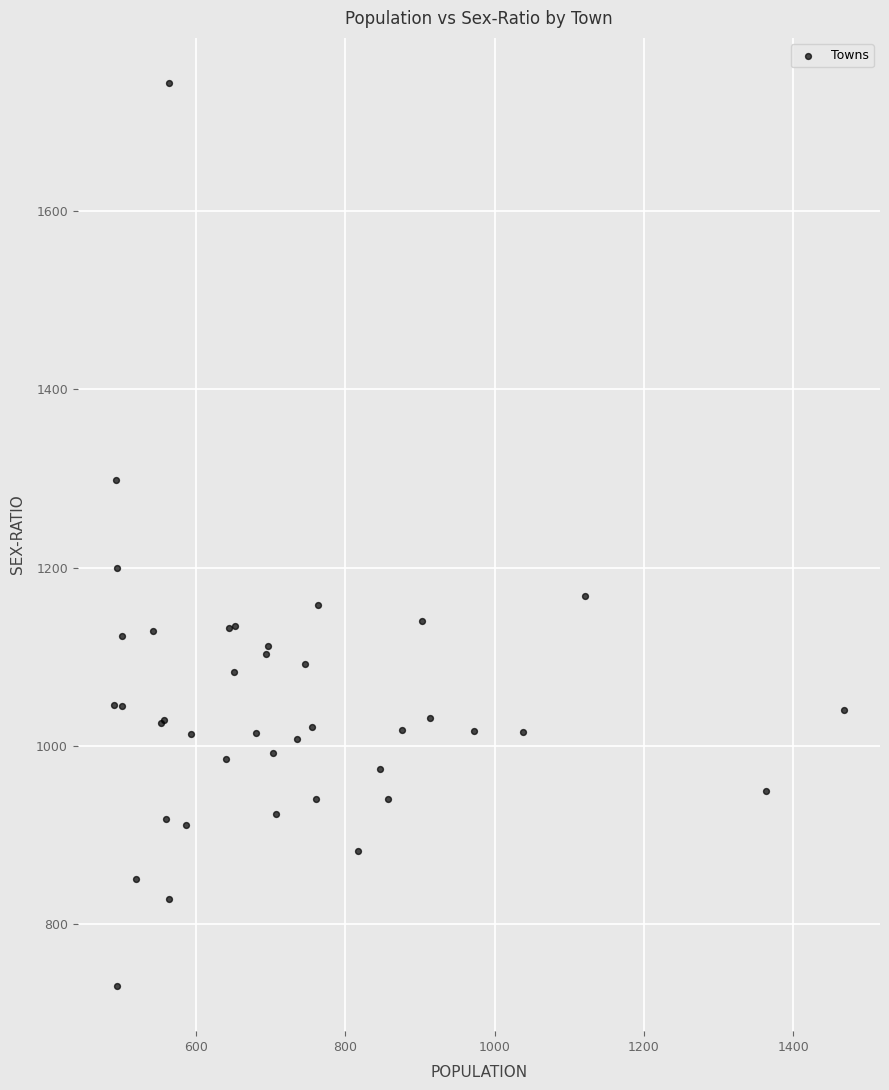

What Y value in the scatter plot is closest to 1237?

1200